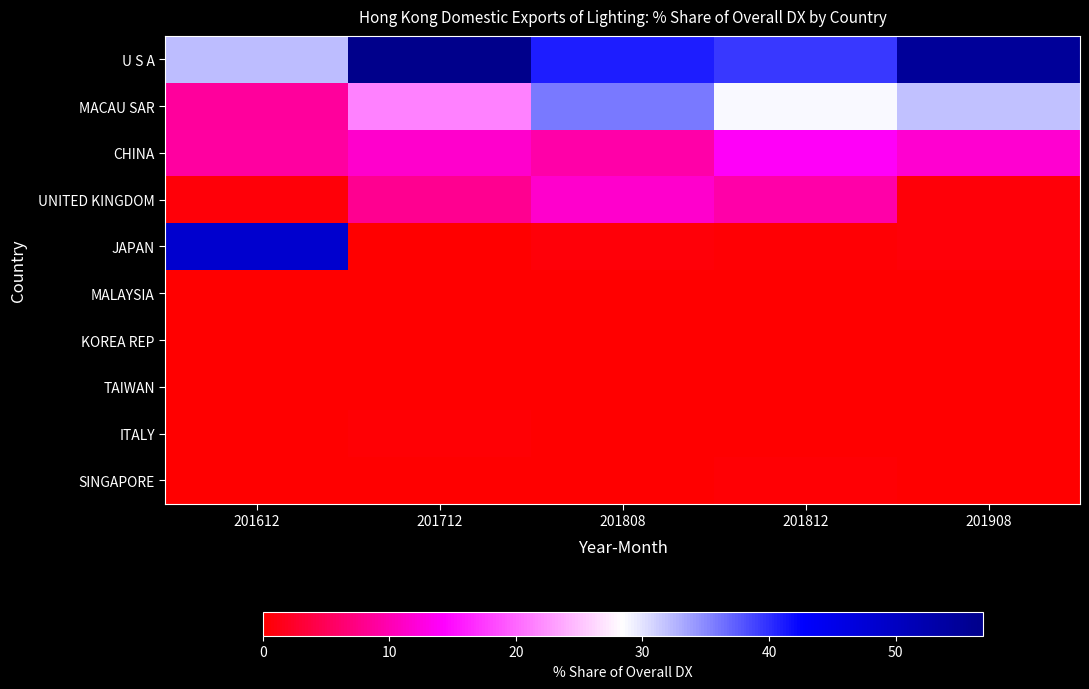

Rank the series by their maximum value, from highest to lowest.

U S A, JAPAN, MACAU SAR, CHINA, UNITED KINGDOM, ITALY, SINGAPORE, KOREA REP, MALAYSIA, TAIWAN